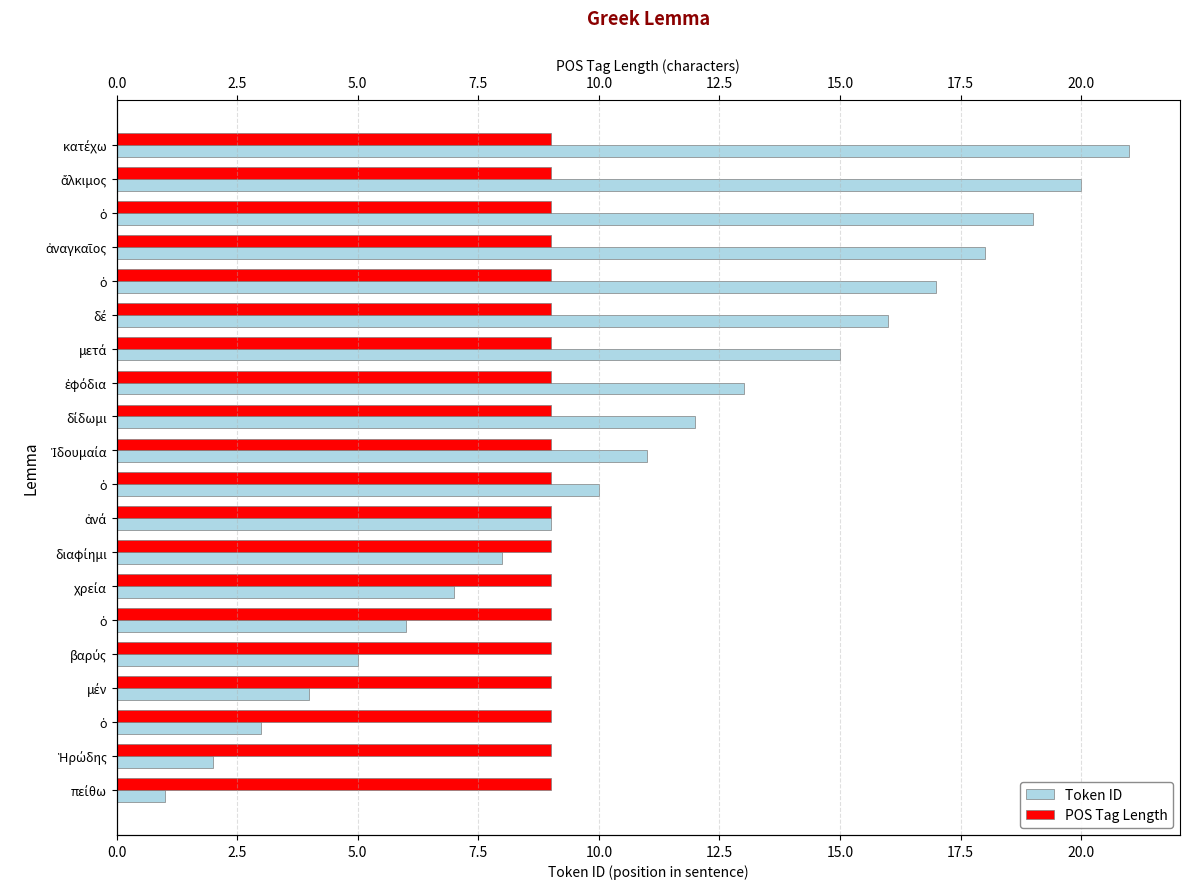

What is the sum of the Token ID values at δίδωμι and ὁ?

29.0